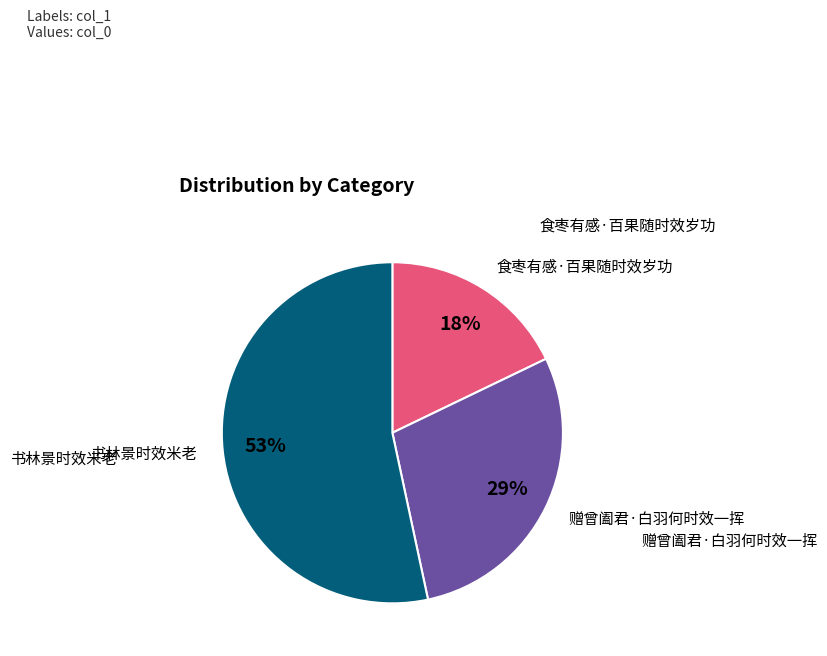

To the nearest percent, what is the average slice percentage?

33%